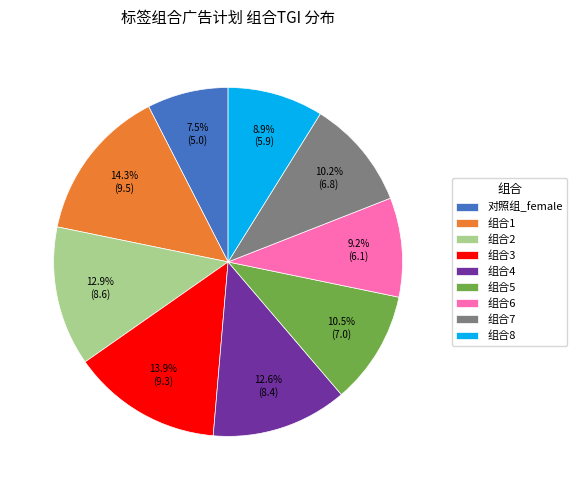

What is the smallest slice in the pie chart?

对照组_female